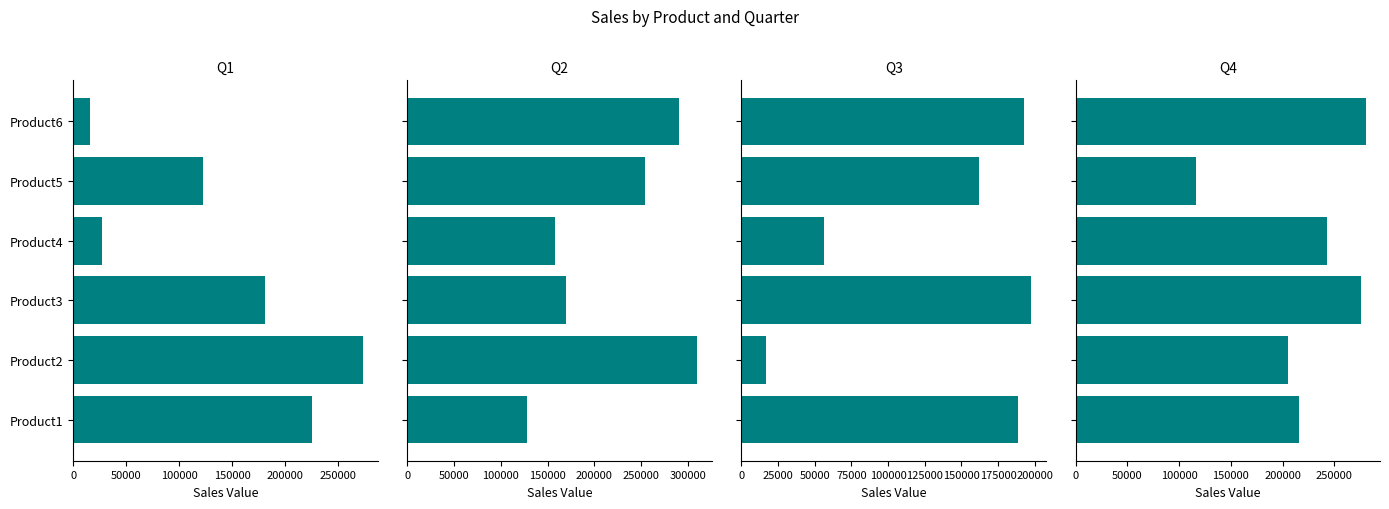

Rank the series by their maximum value, from highest to lowest.

Q2, Q4, Q1, Q3